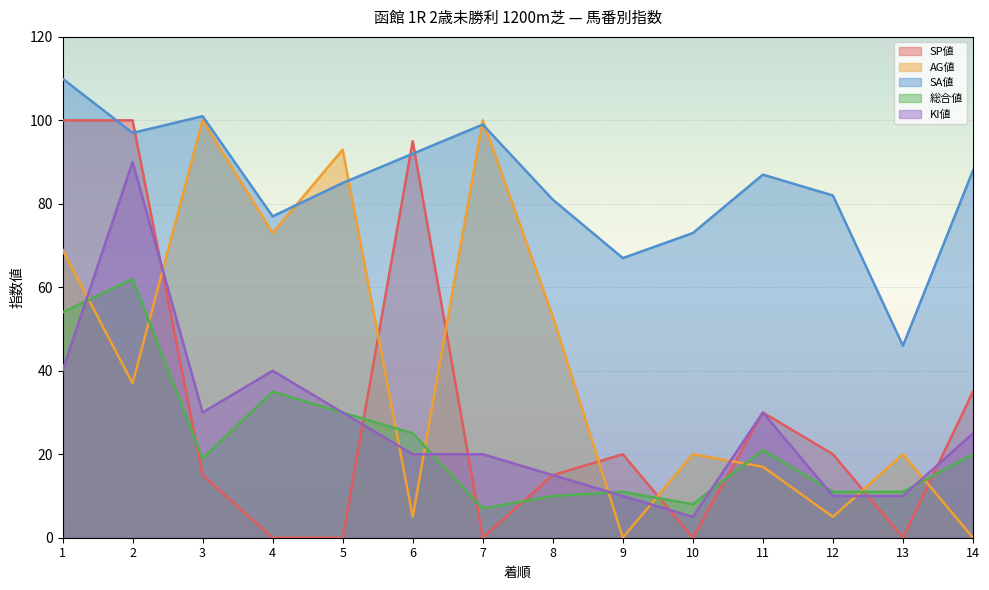

Which category has the lowest value across all series?

4